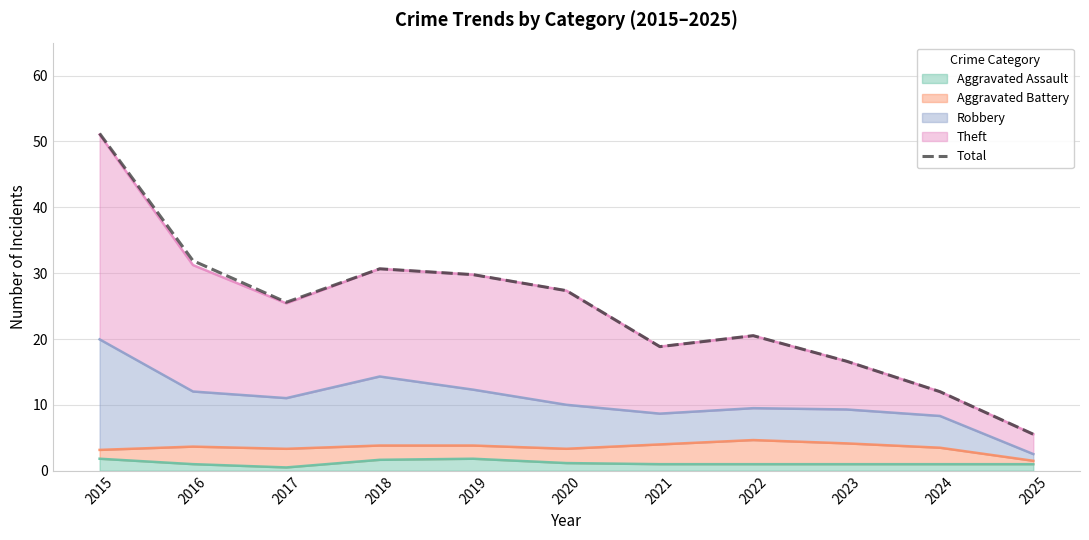

How many points are lower than both their immediate neighbors (excluding endpoints)?

2